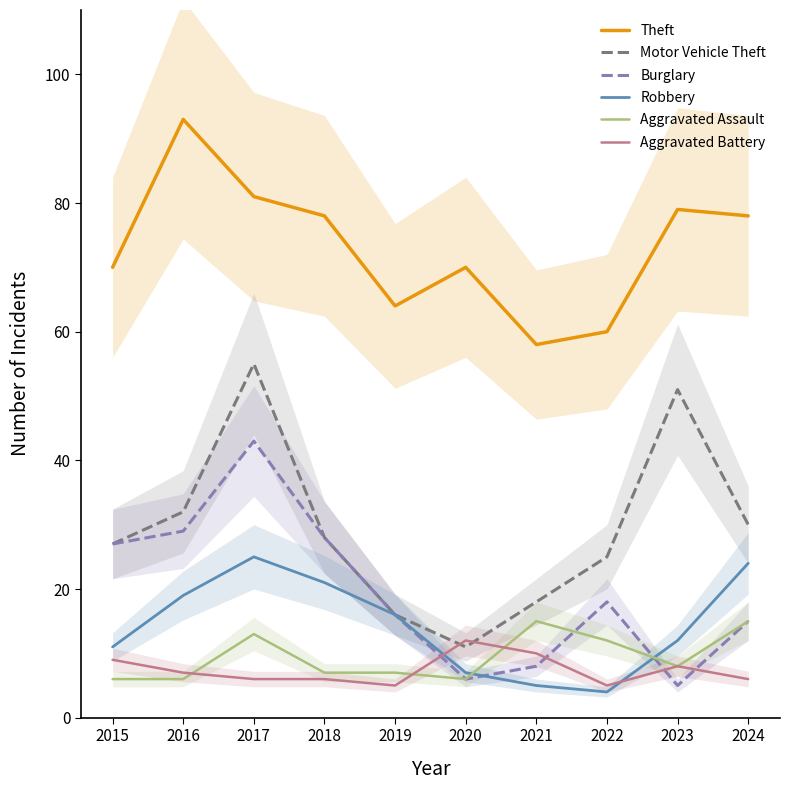

What is the sum of all Theft values?

731